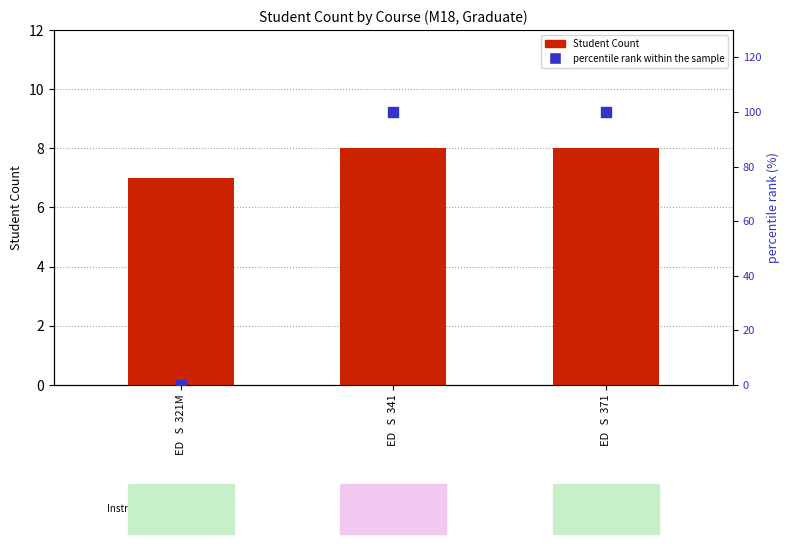

At which category is the sum across all series the highest?

ED   S  341